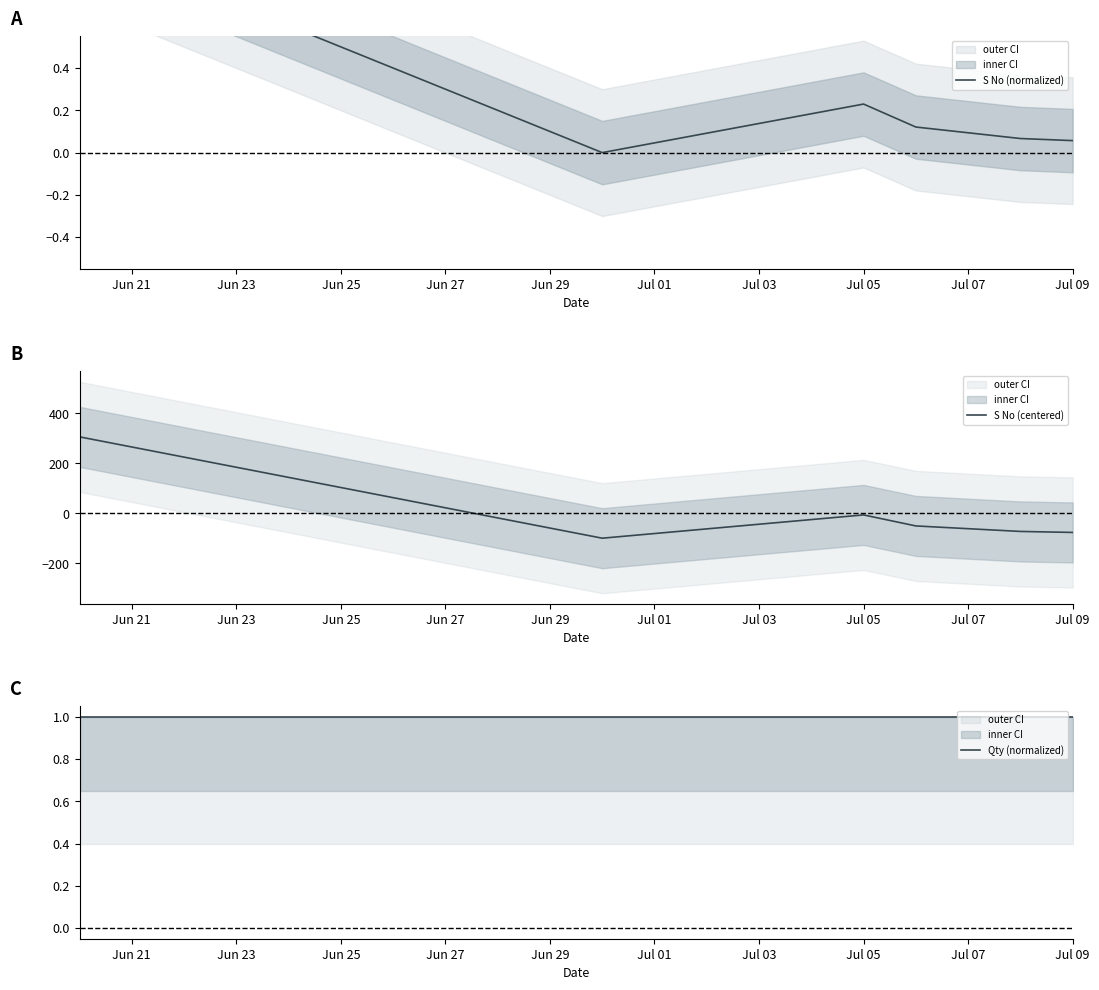

What is the minimum value for S No (centered)?

-99.5